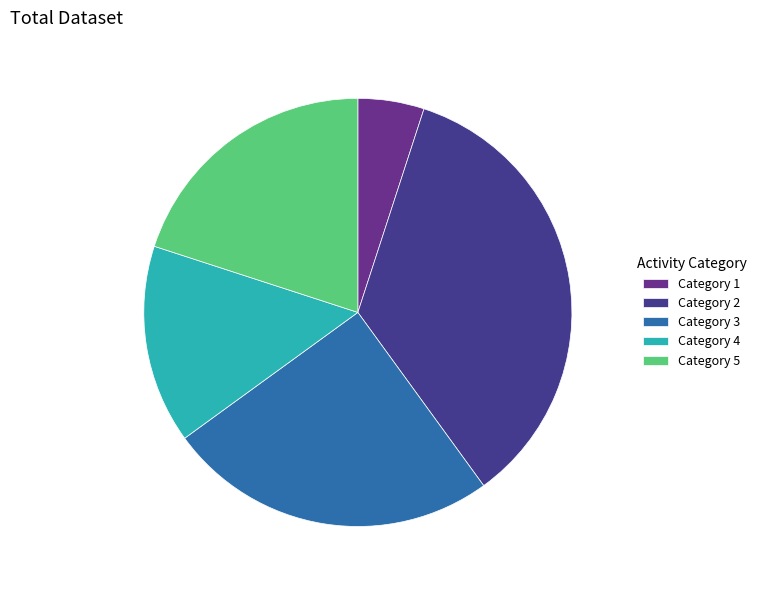

Count the number of slices in the pie.

5